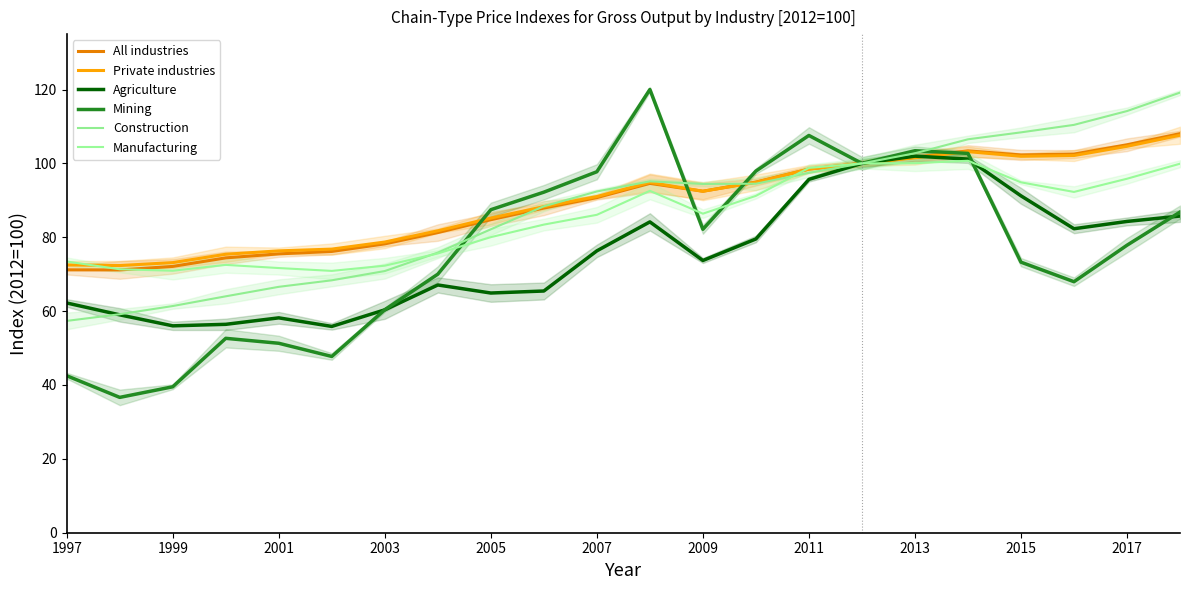

Does the chart display data point markers on the line(s)?

No